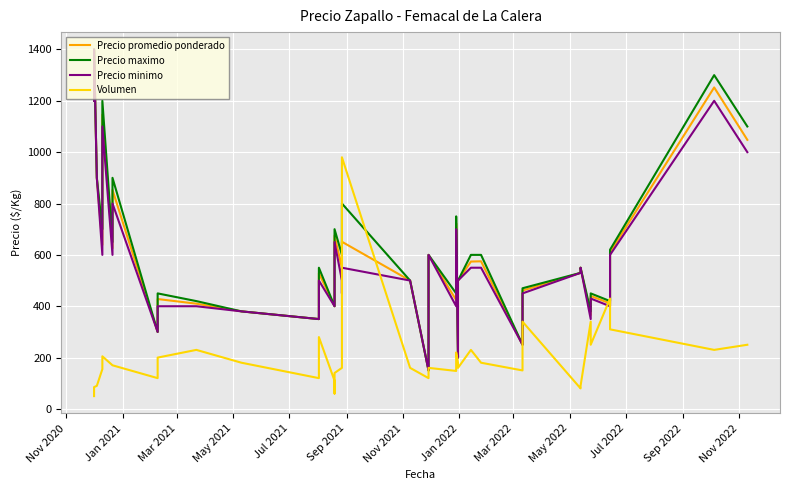

How many distinct data groups are displayed?

4